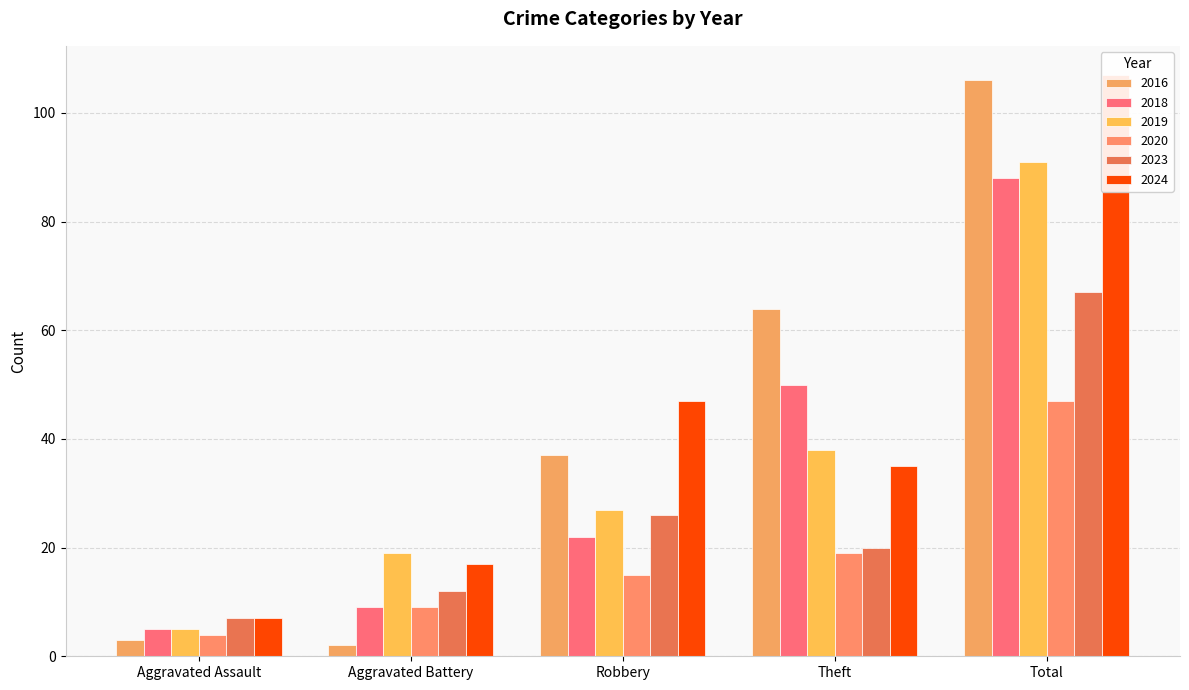

How many data points in 2023 are less than 20?

2